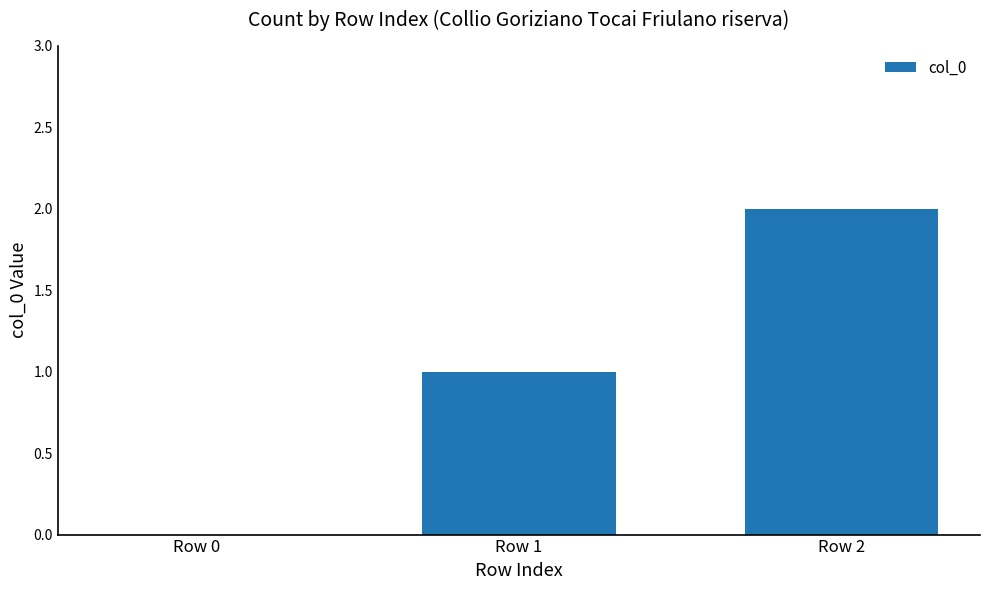

Reading left to right, extract all data points from this chart.

0	1	2